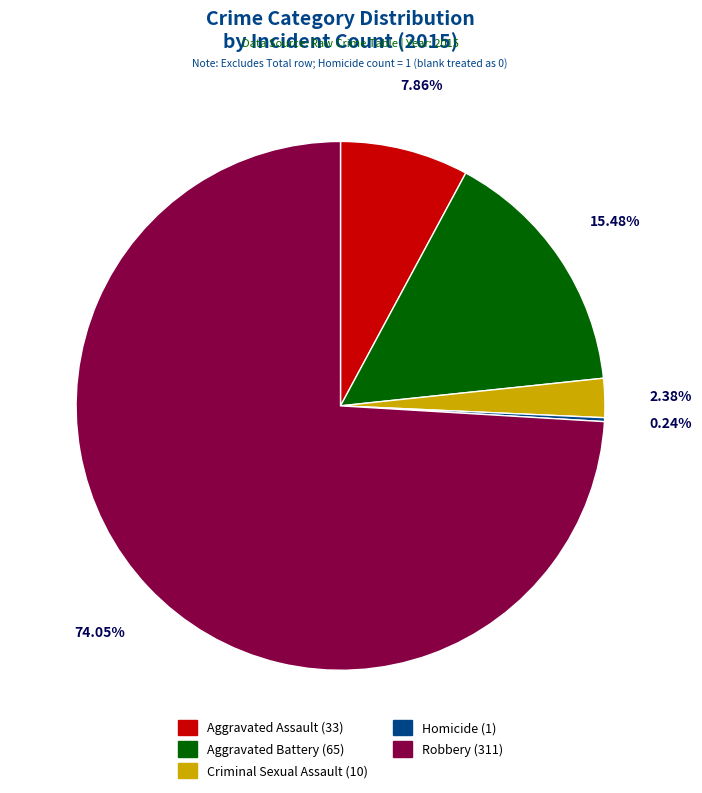

Which slice is the largest?

Robbery